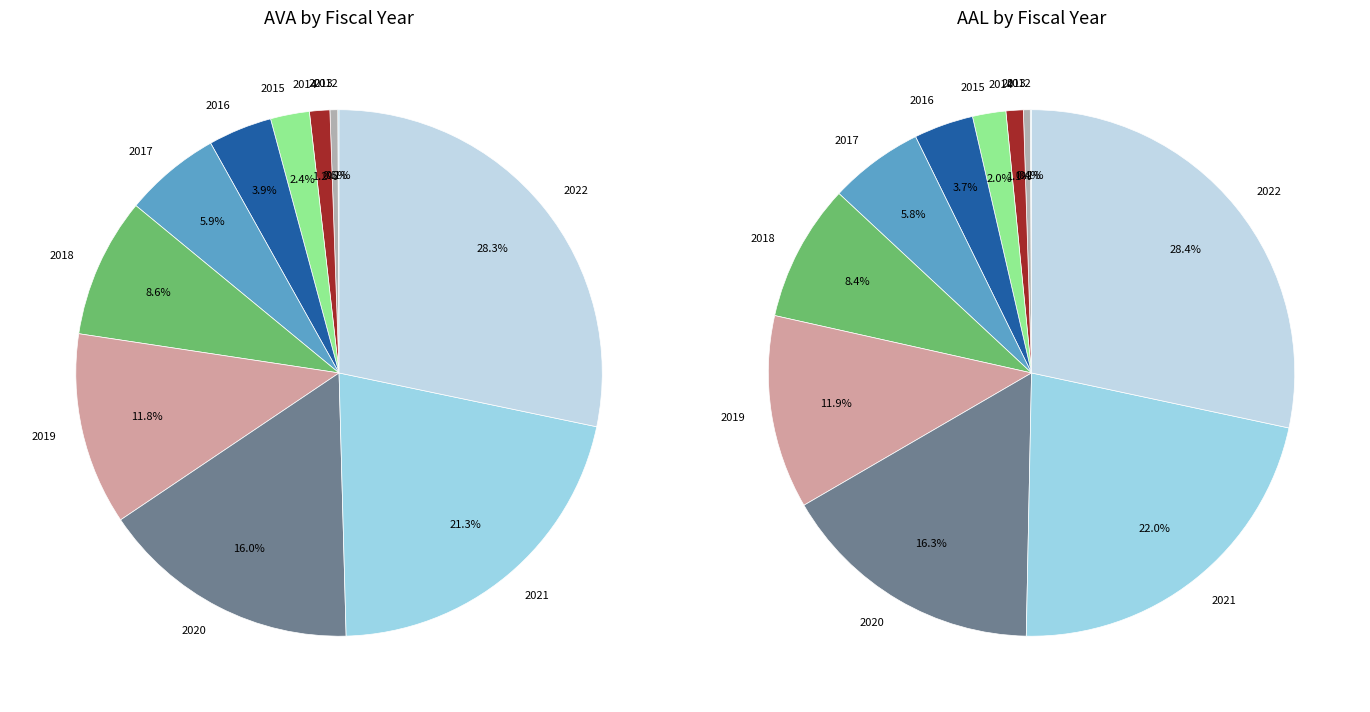

Which category has the smallest portion of the pie?

2012